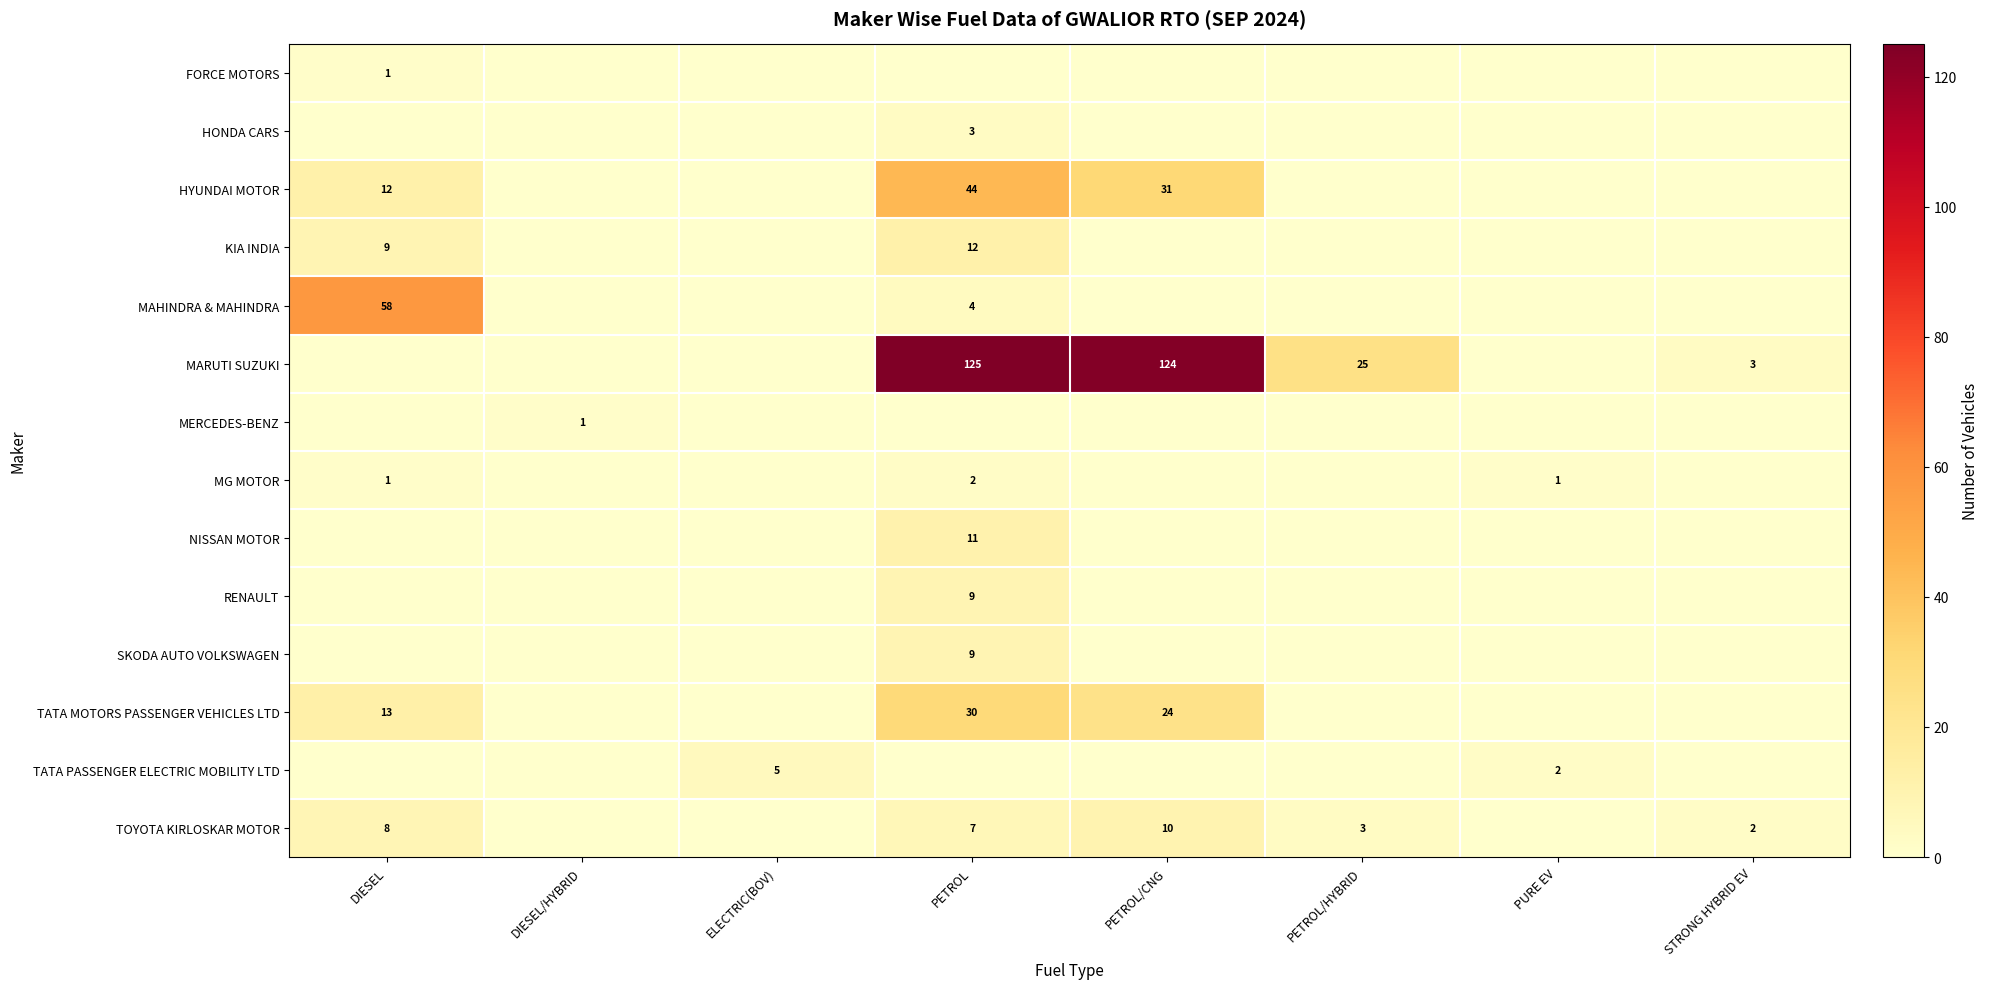

Is it true that KIA INDIA equals 2 at DIESEL?

False